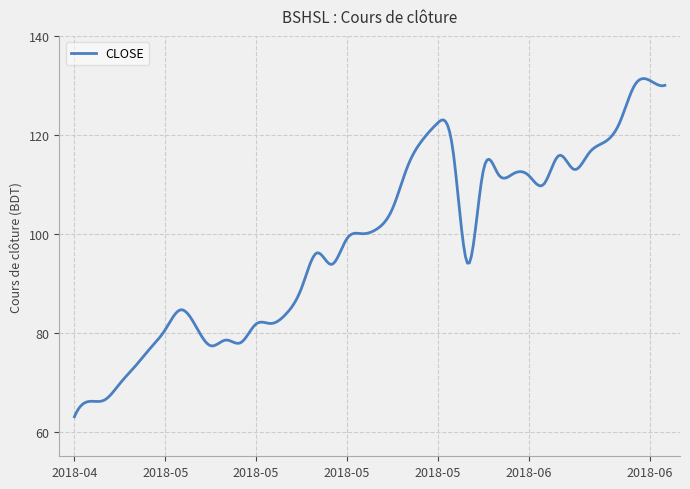

What is the difference between the maximum and minimum values?

68.4